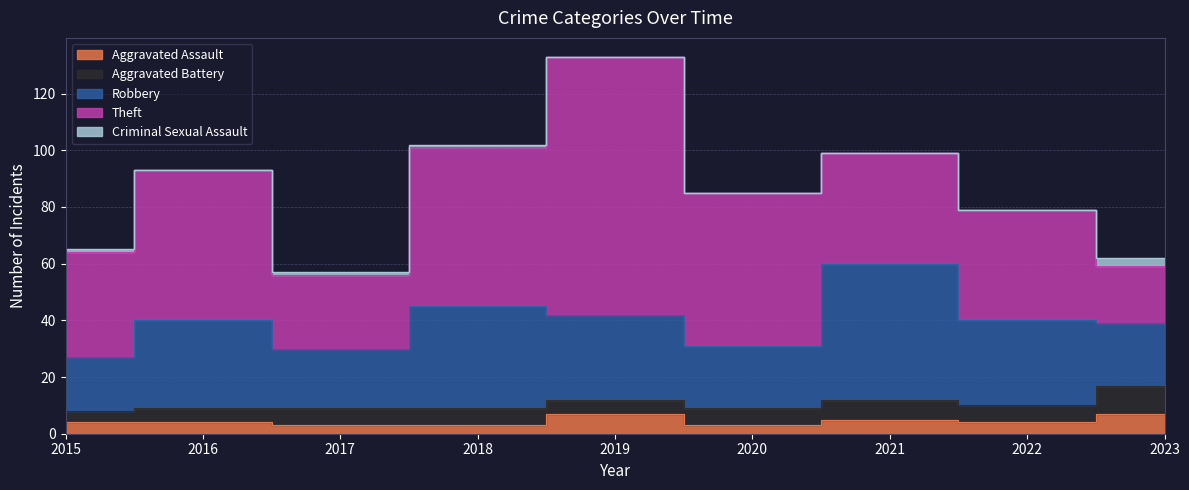

True or false: Criminal Sexual Assault and Aggravated Battery cross at least once.

False